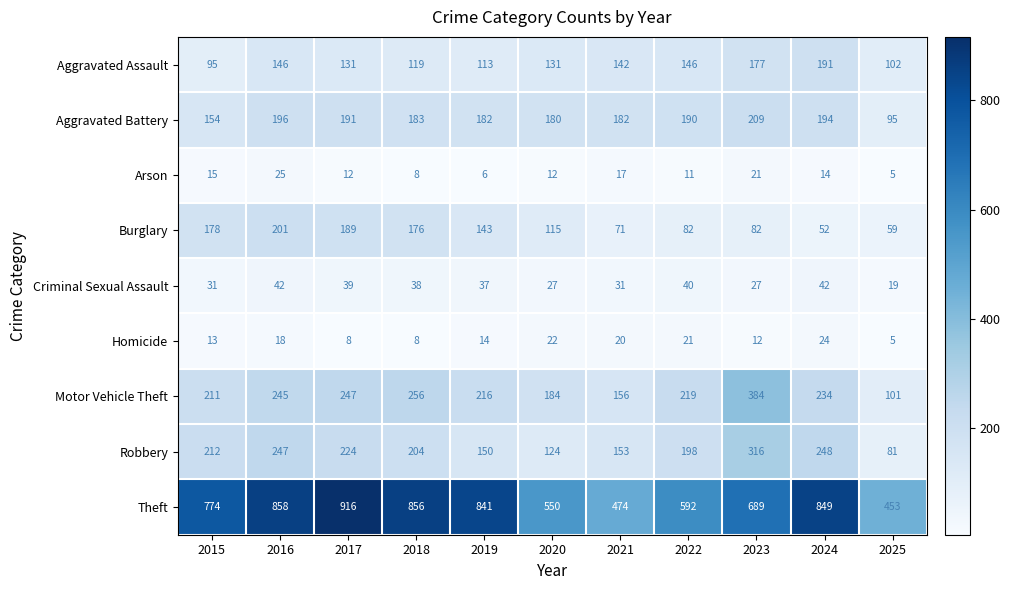

Is it true that Motor Vehicle Theft equals 381 at 2016?

False